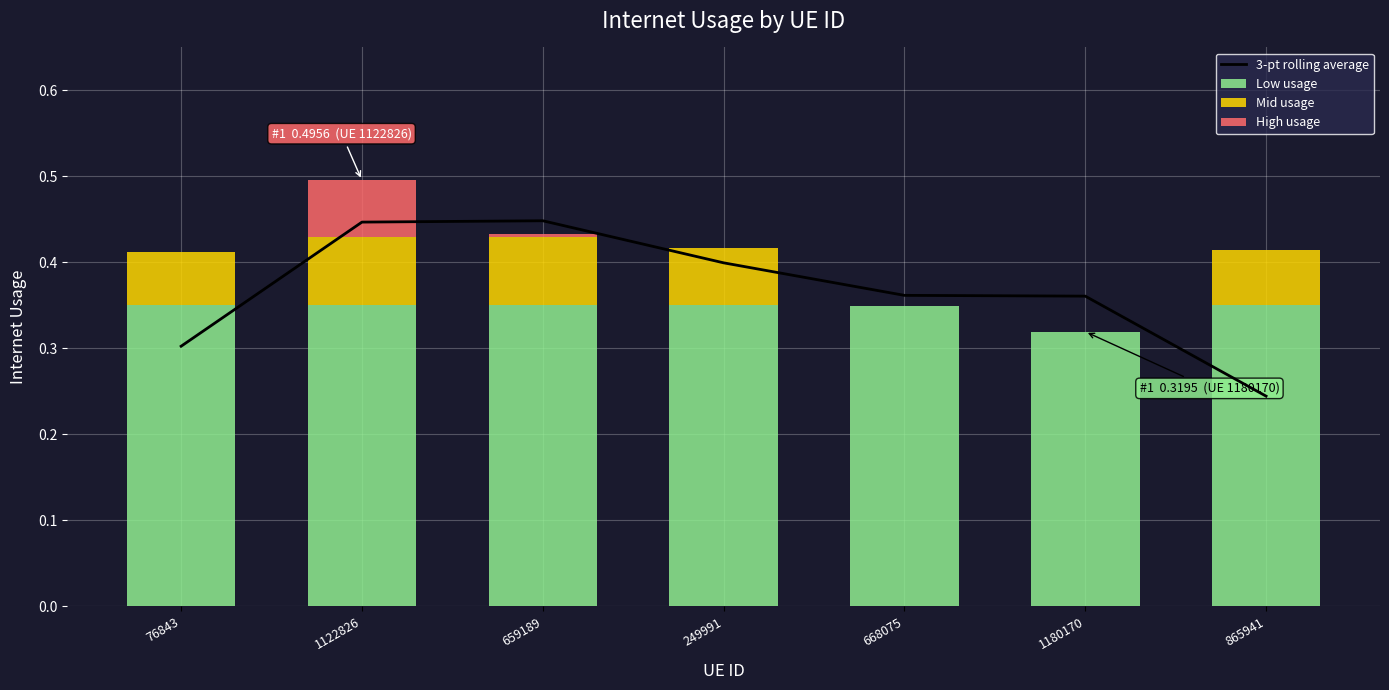

Is it true that Low usage equals 0.3 at 76843?

True